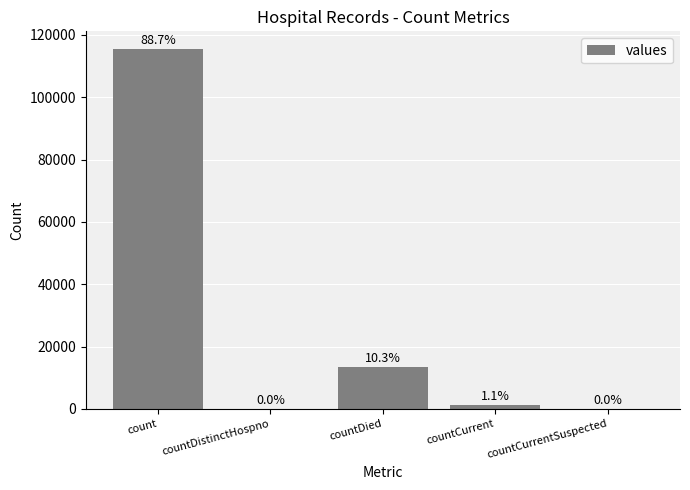

What value does the data have at countDied, to the nearest 100?

13300